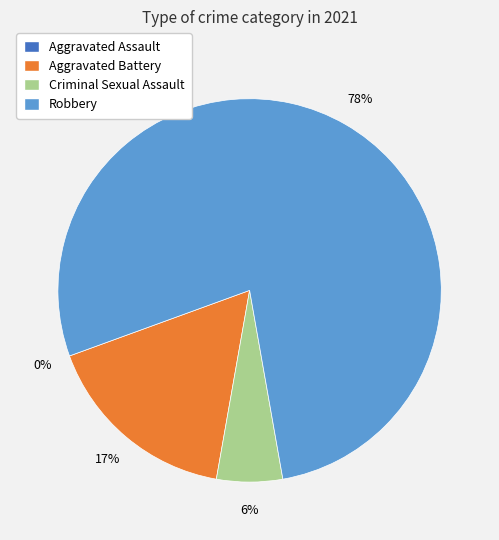

To the nearest percent, what is the average slice percentage?

25%